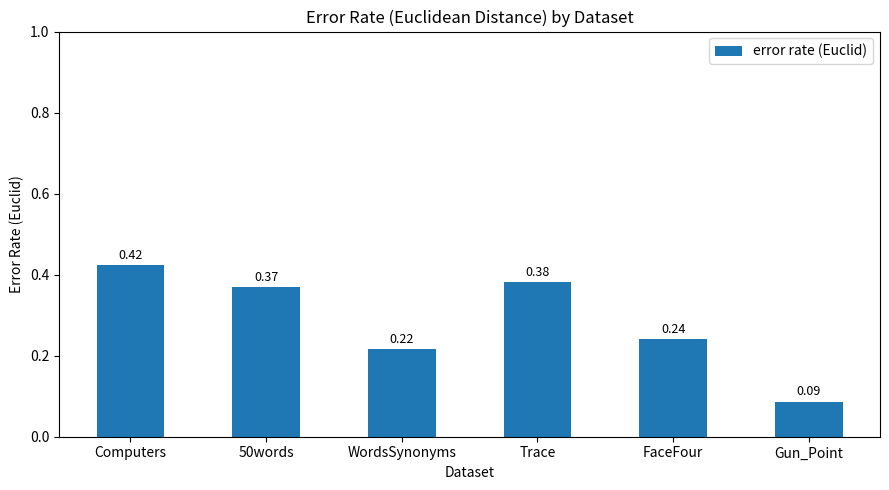

What is the label of the 4th bar from the left?

Trace